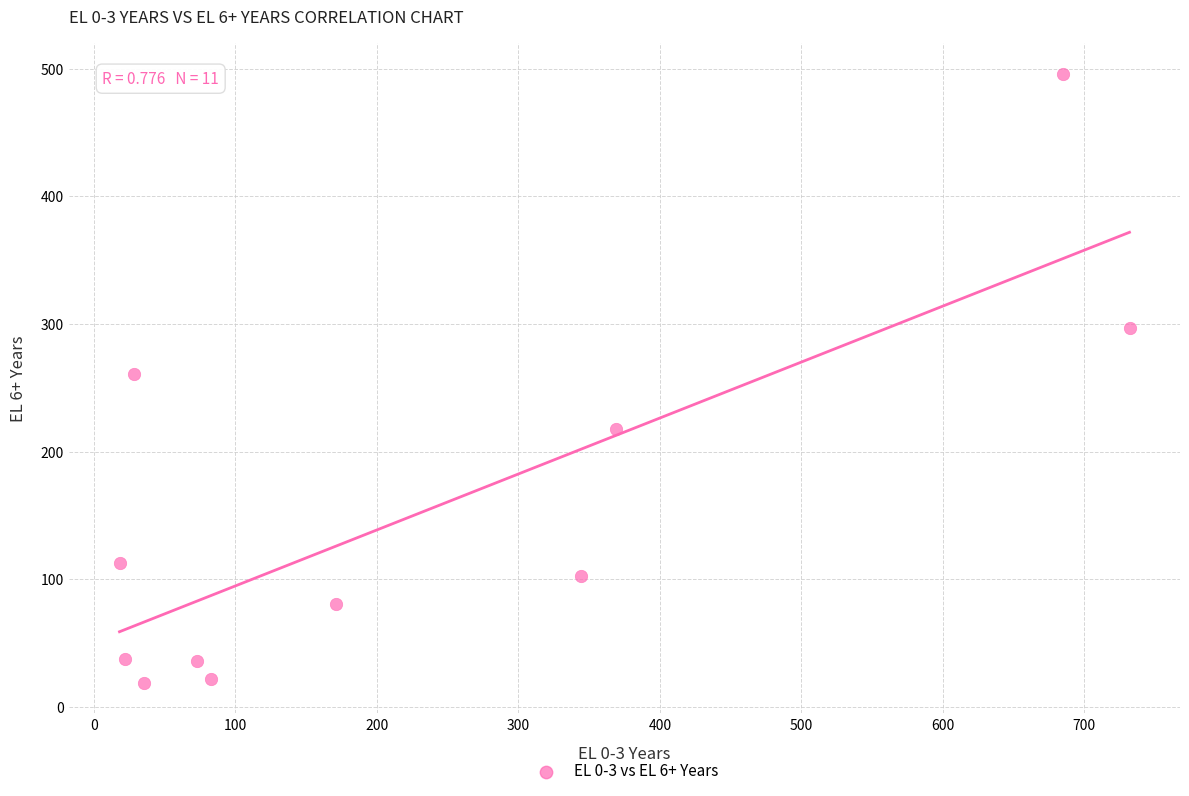

What is the range of X values (max minus min)?

714